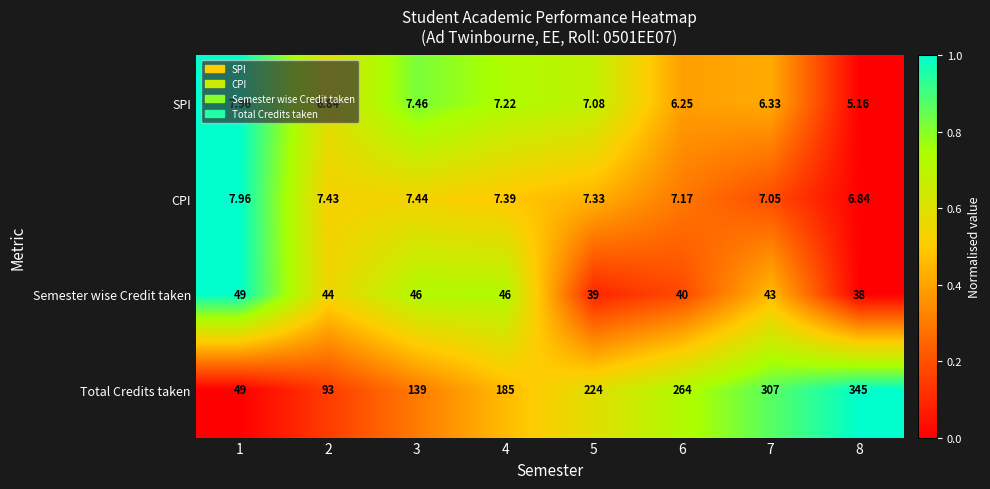

Which series has the largest total across all categories?

Total Credits taken